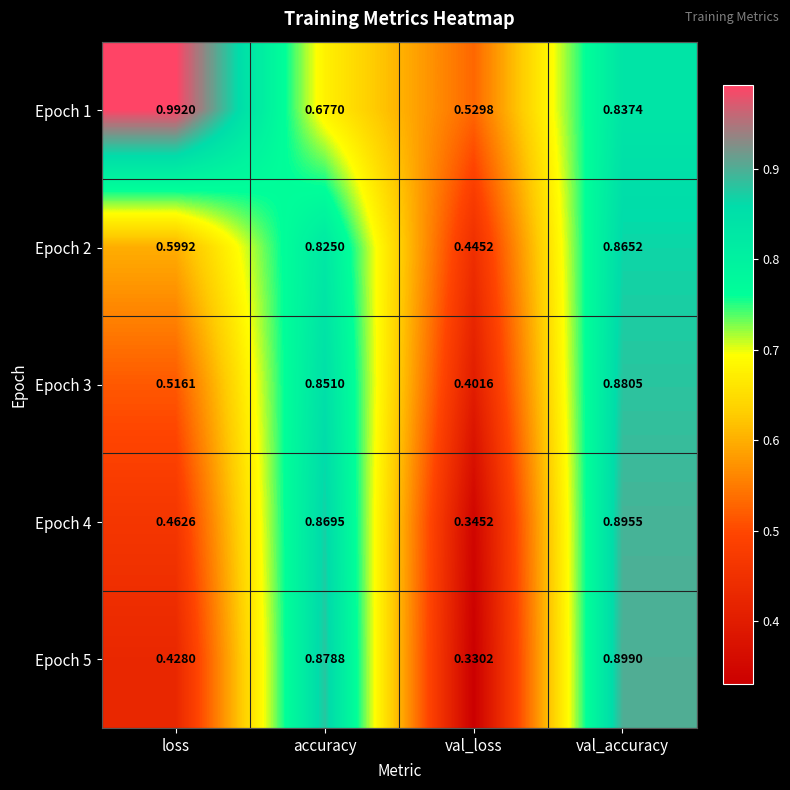

Which category has the highest value across all series?

loss